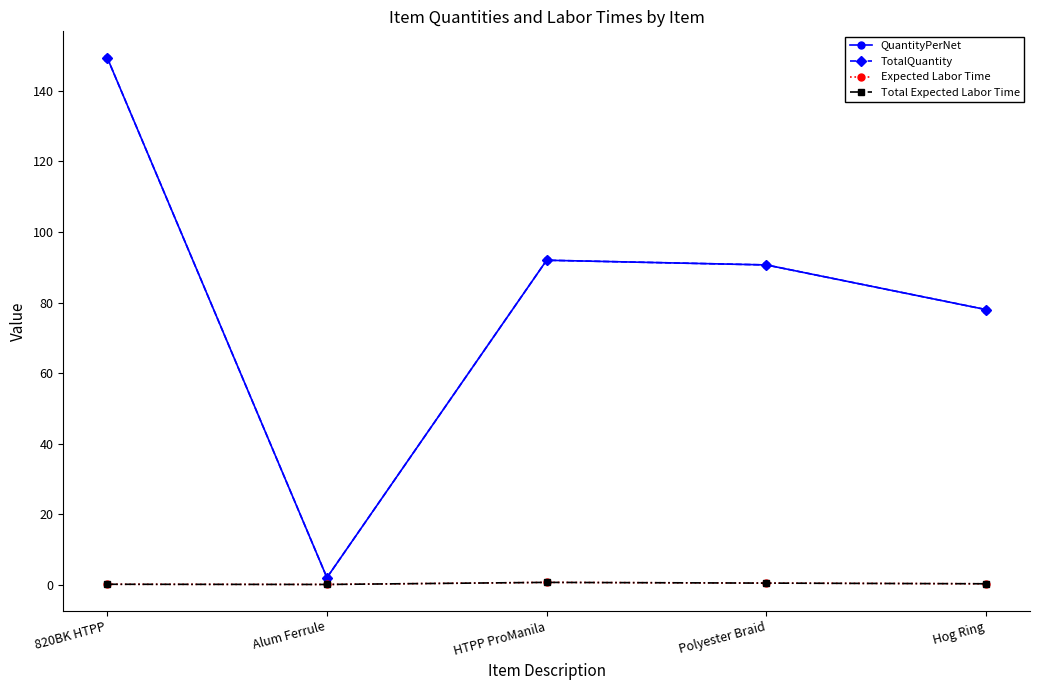

What is the sum of all Expected Labor Time values?

1.6